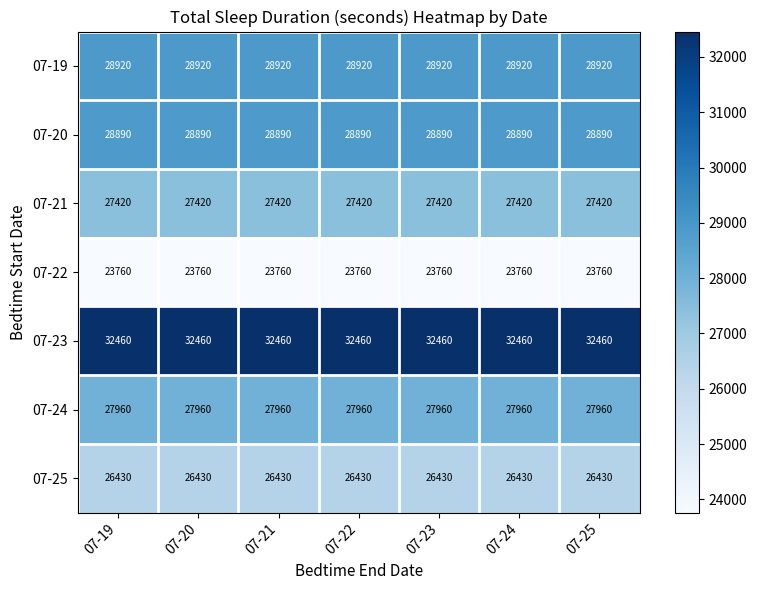

List the series in order of their peak value, highest first.

07-23, 07-19, 07-20, 07-24, 07-21, 07-25, 07-22